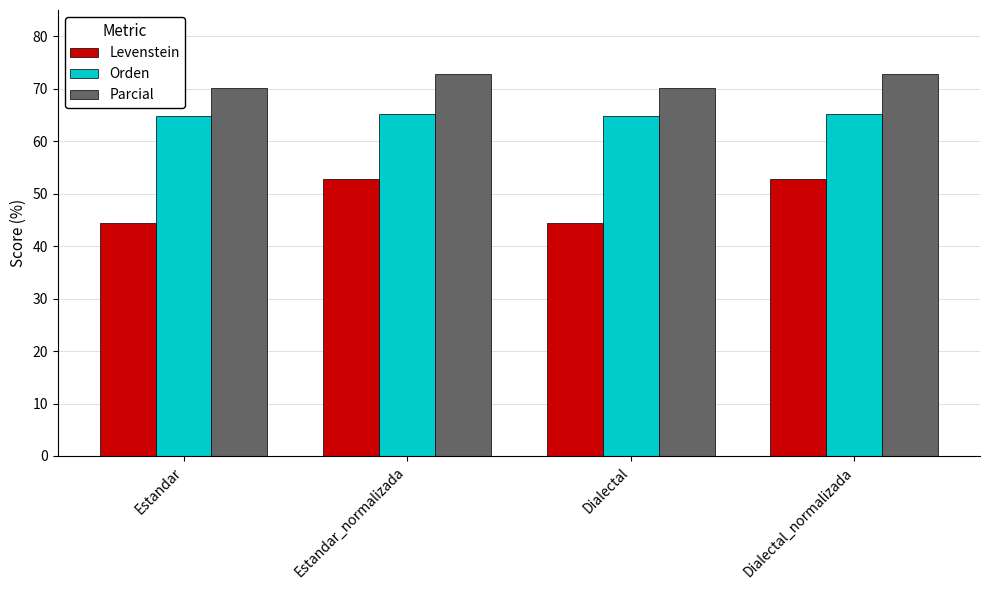

What is the label of the 3rd bar from the left?

Dialectal